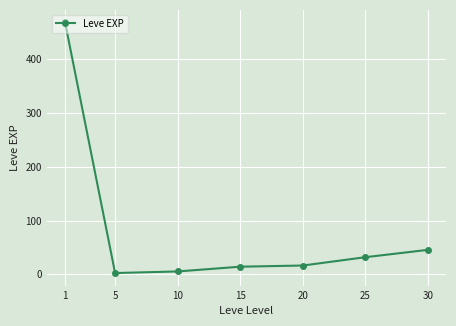

The value at 1 is 704.6. True or false?

False